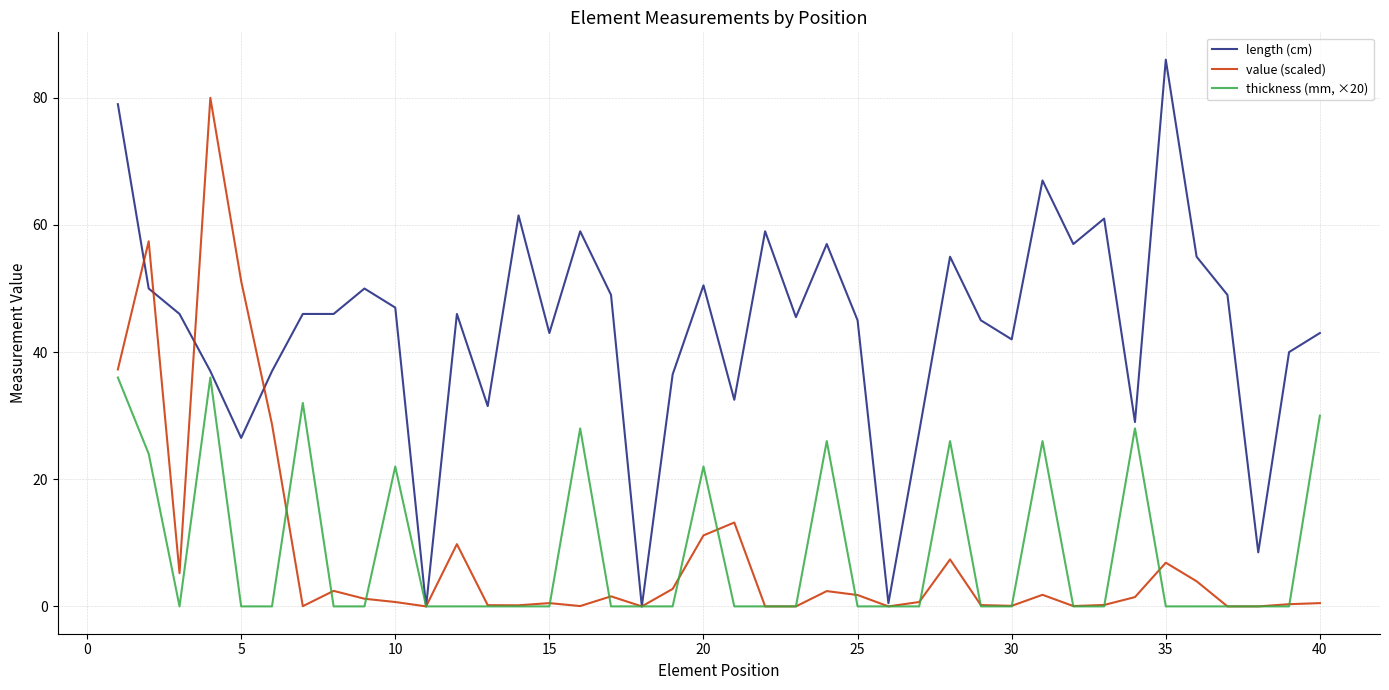

Which series has the largest total across all categories?

length (cm)